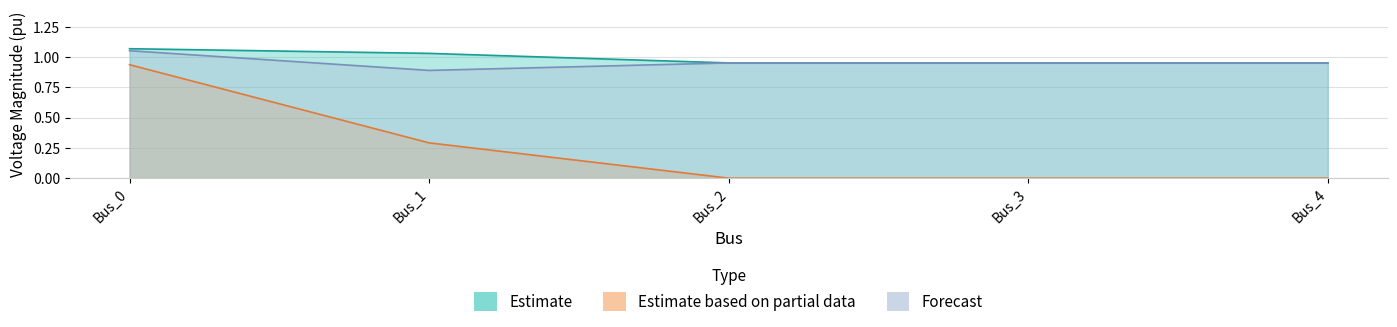

True or false: pf_vm_c_pu has a value of 1.0 at Bus_2.

True